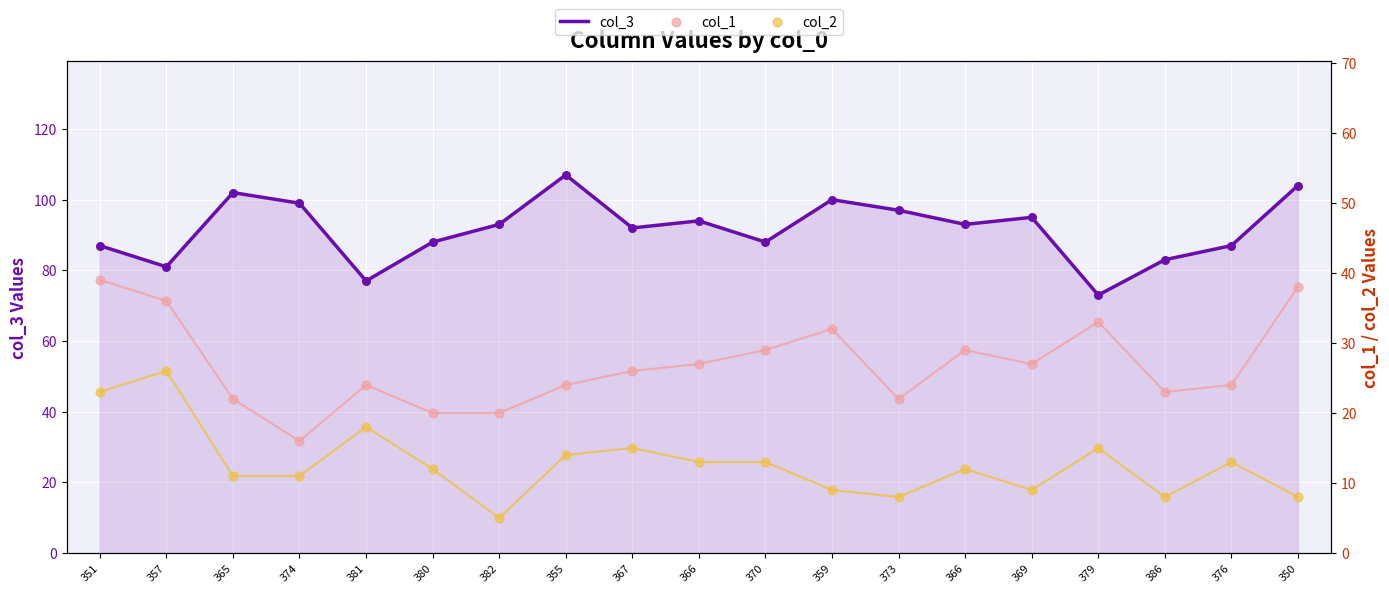

At which category is the sum across all series the highest?

350